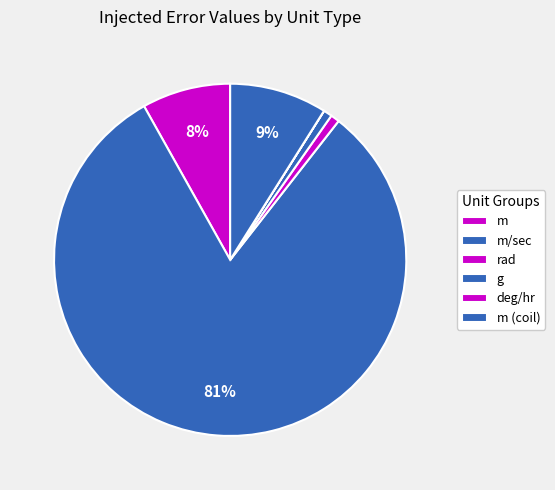

To the nearest percent, what is the average slice percentage?

17%